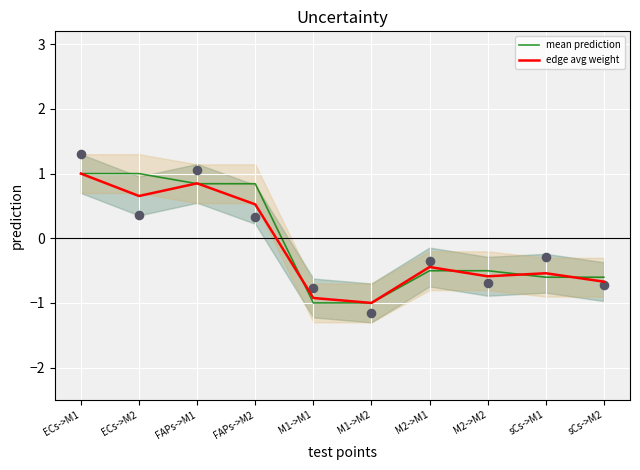

Which series contains the highest Y value?

mean prediction